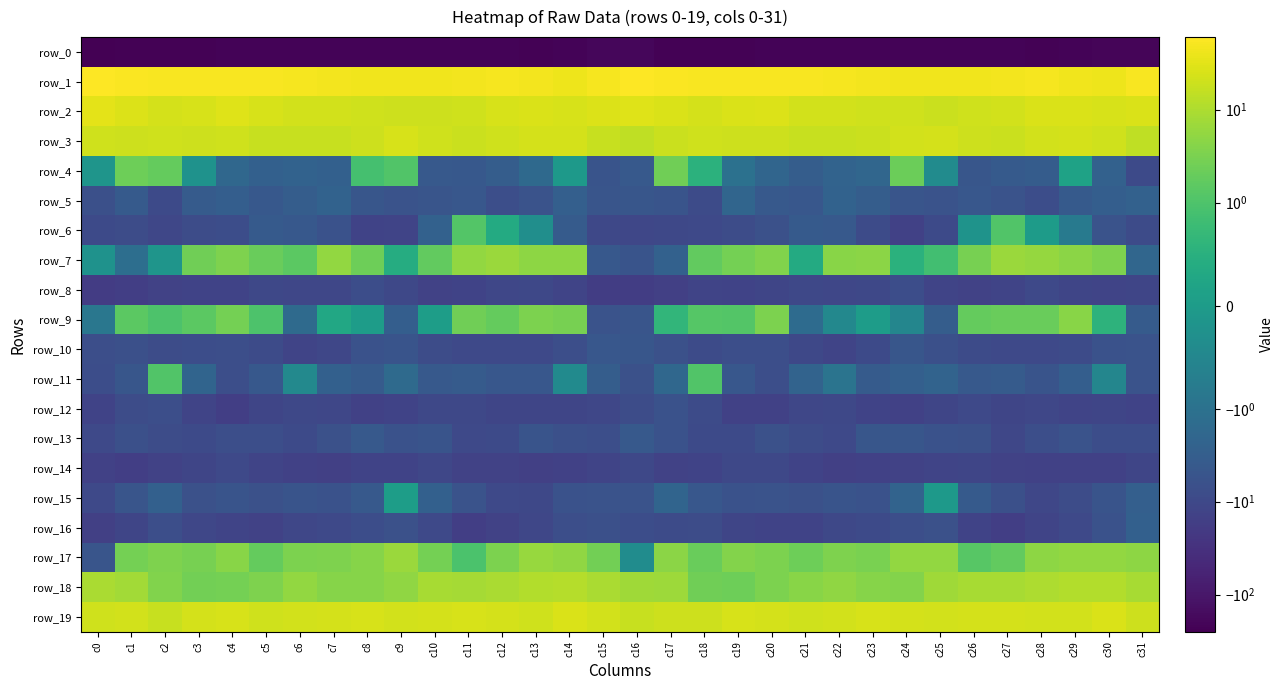

What is the total value across all series at c30?

-146.8